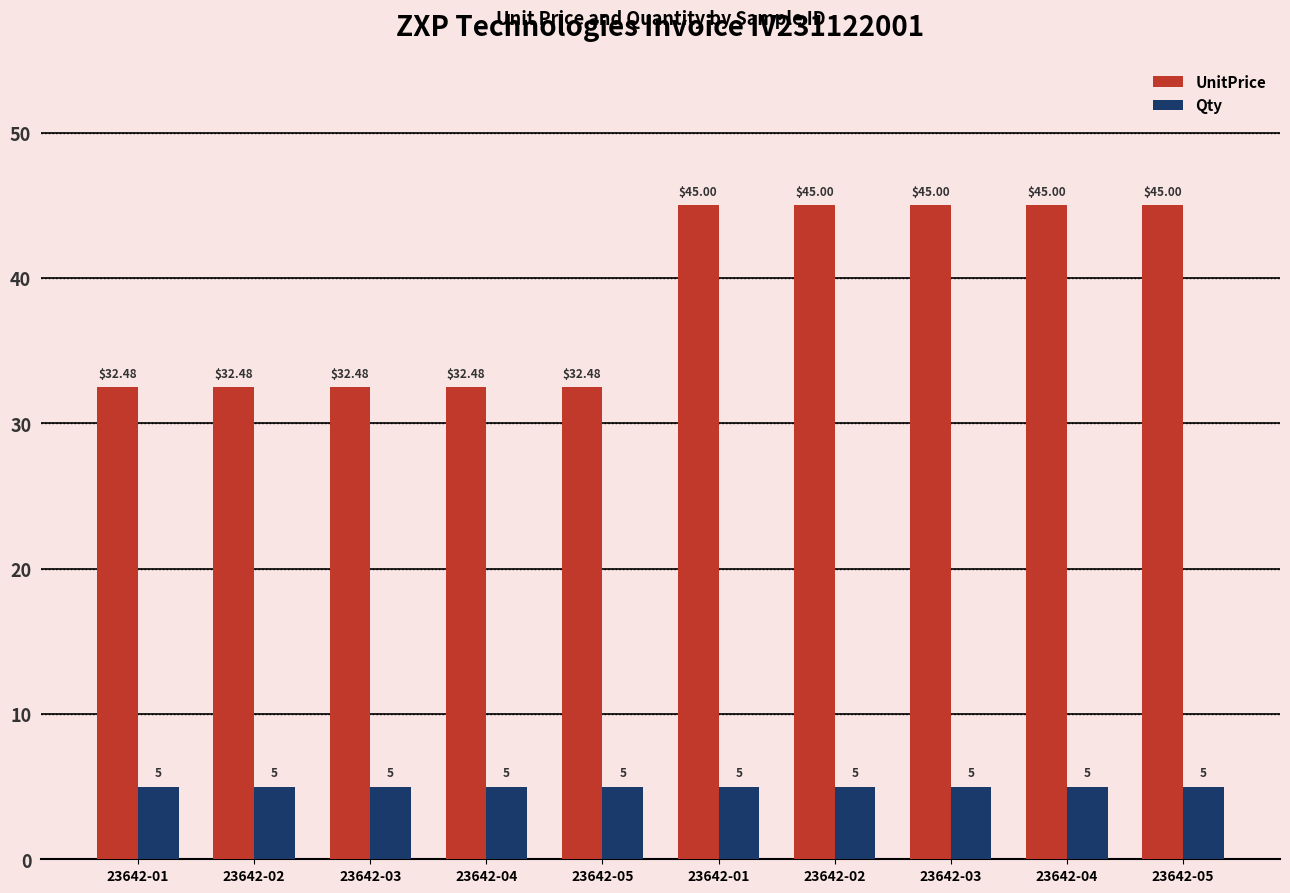

Rank the series by their average value, from lowest to highest.

Qty, UnitPrice